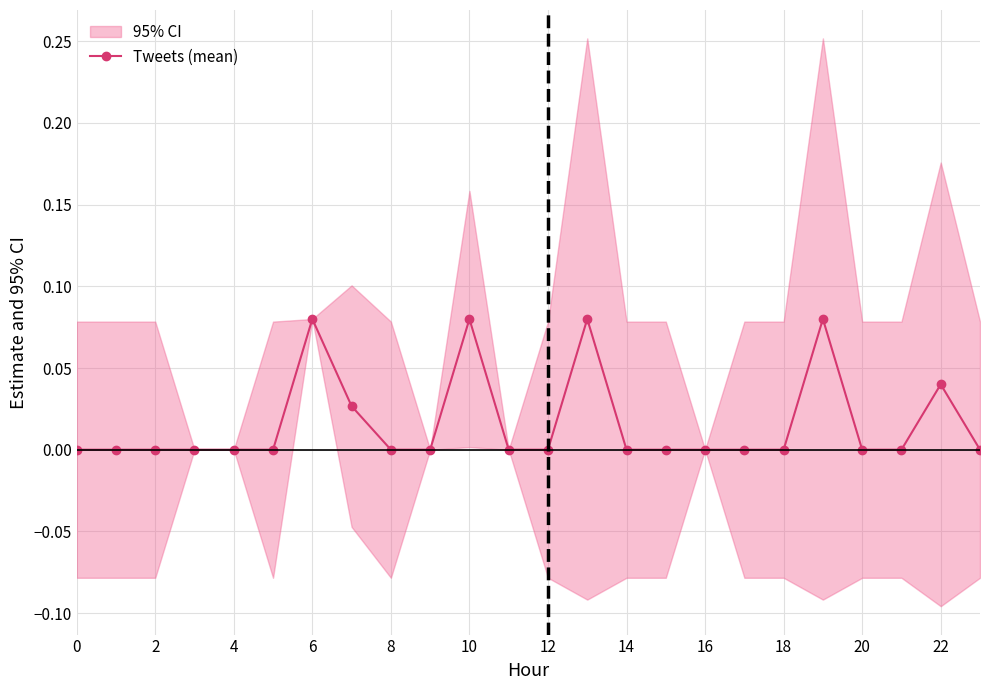

True or false: Tweets (mean) has more than 2 interior local peaks.

True